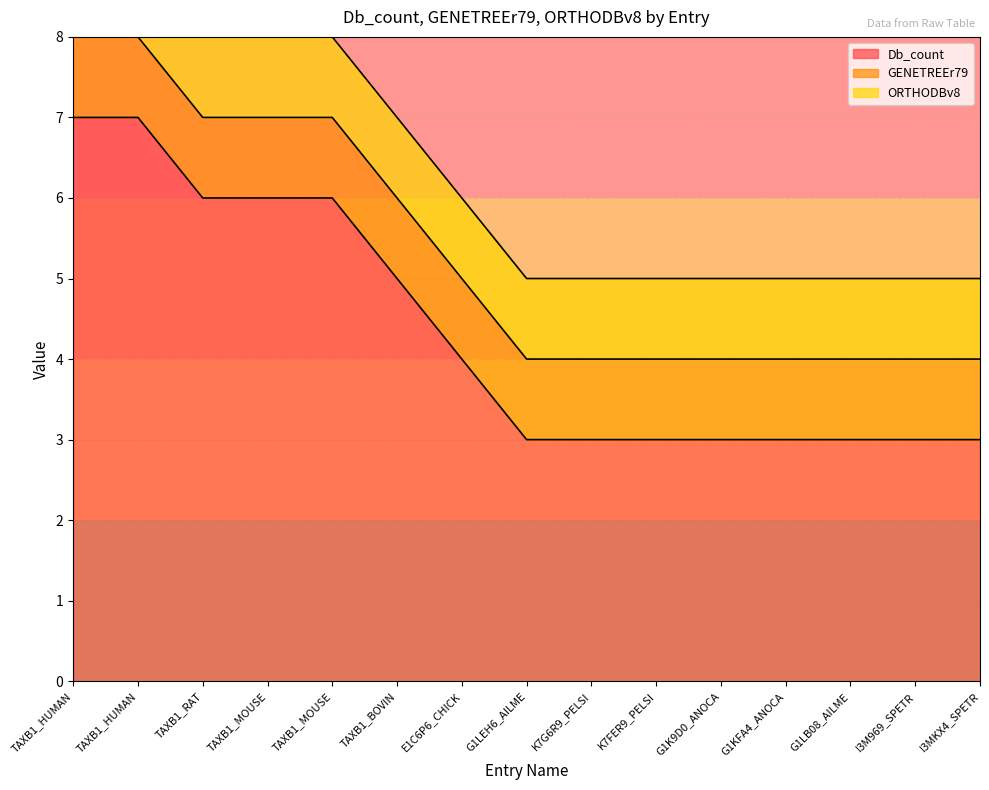

List the series in order of their peak value, lowest first.

GENETREEr79, ORTHODBv8, Db_count